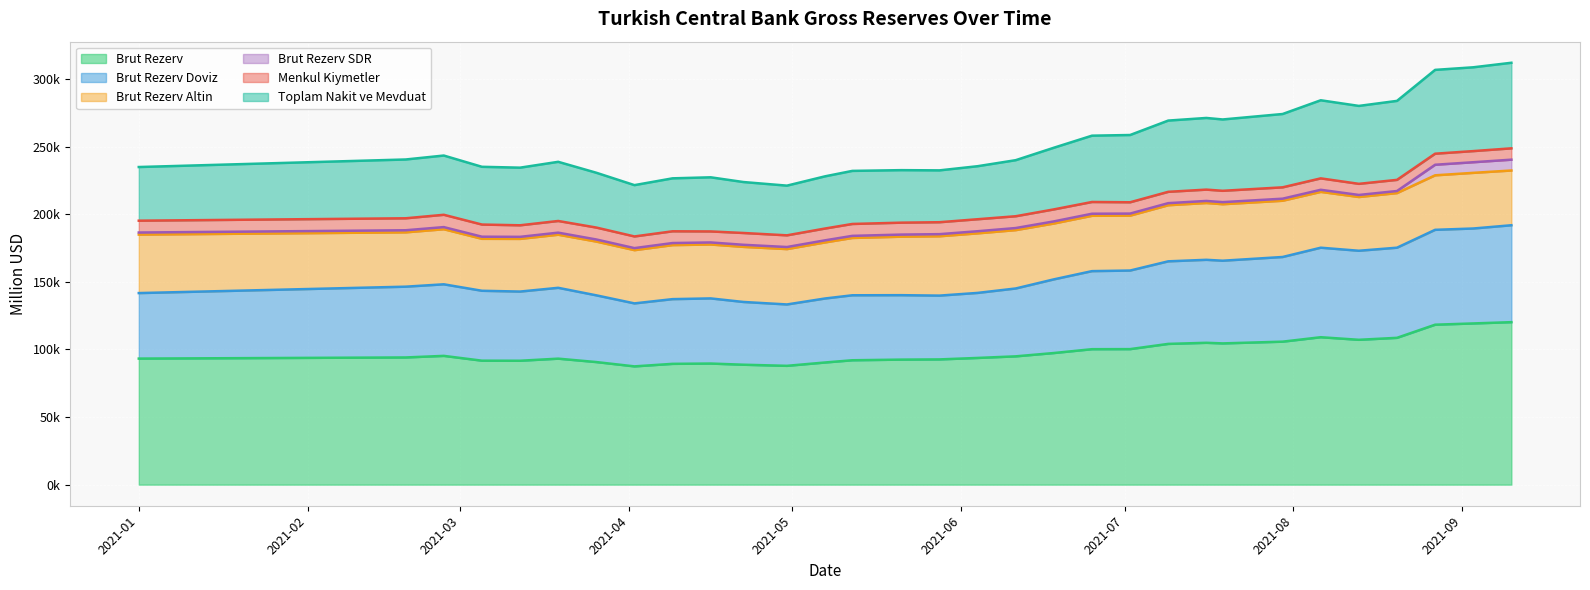

The Brut Rezerv series shows 144389.8 at 2021-04-09. True or false?

False